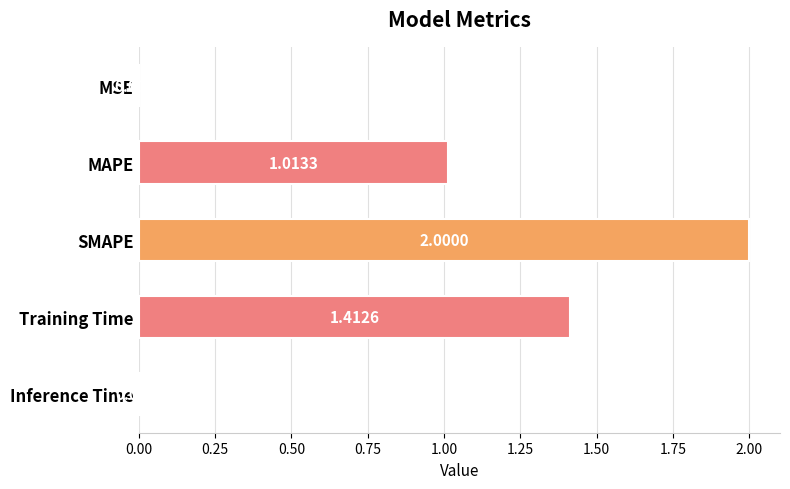

What is the sum of all values?

4.4